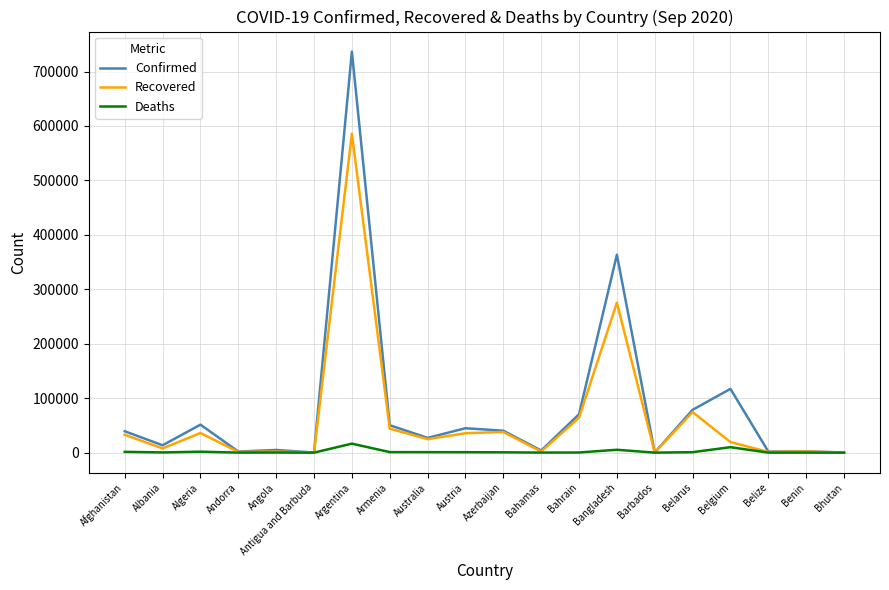

How many categories are shown in the chart?

20